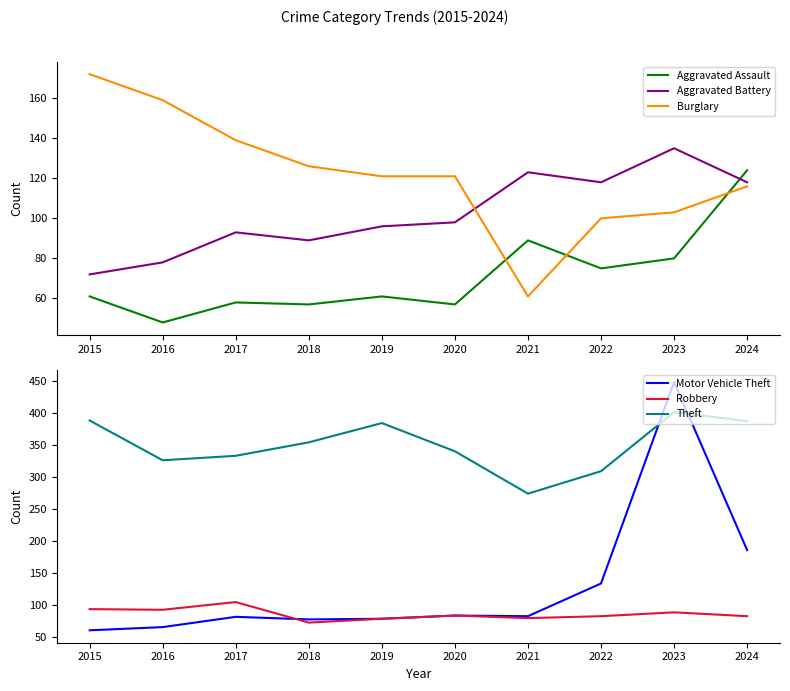

How many lines are shown in the chart?

6